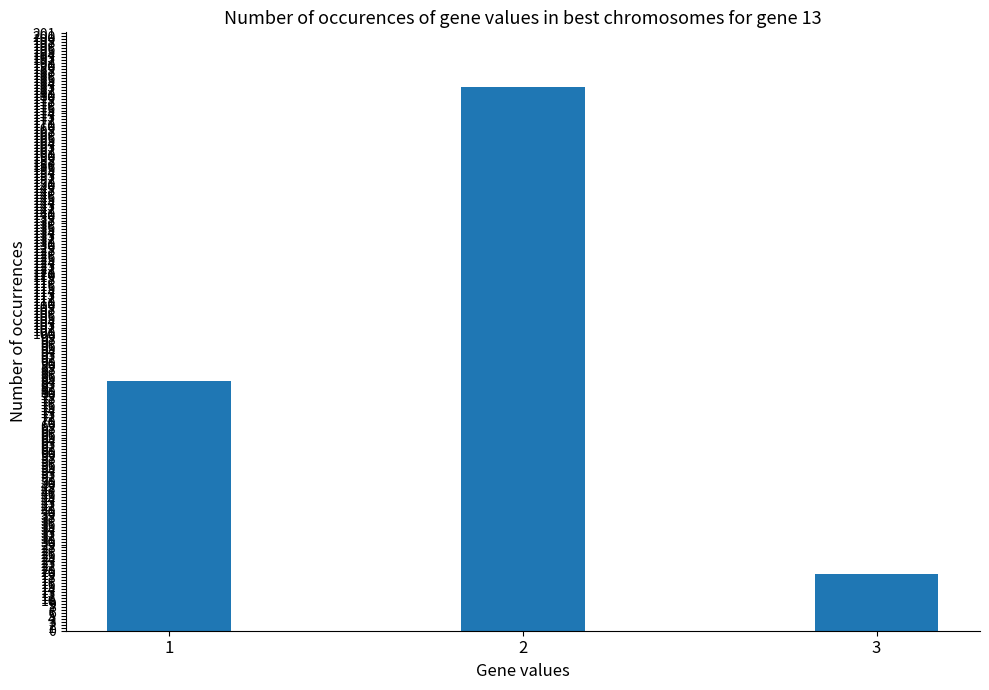

What is the change in value from 1 to 2?

+99